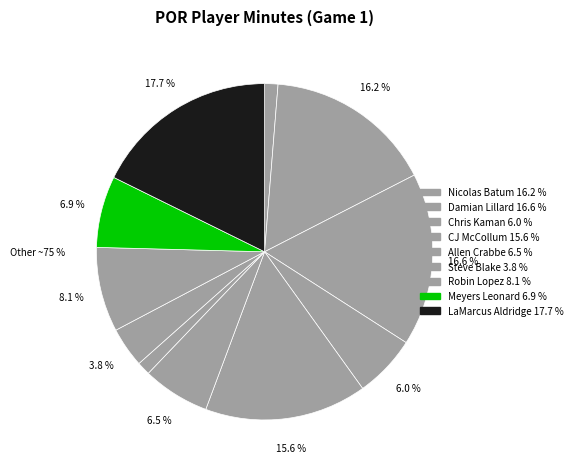

How much of the chart is everything except Steve Blake?

96.2%